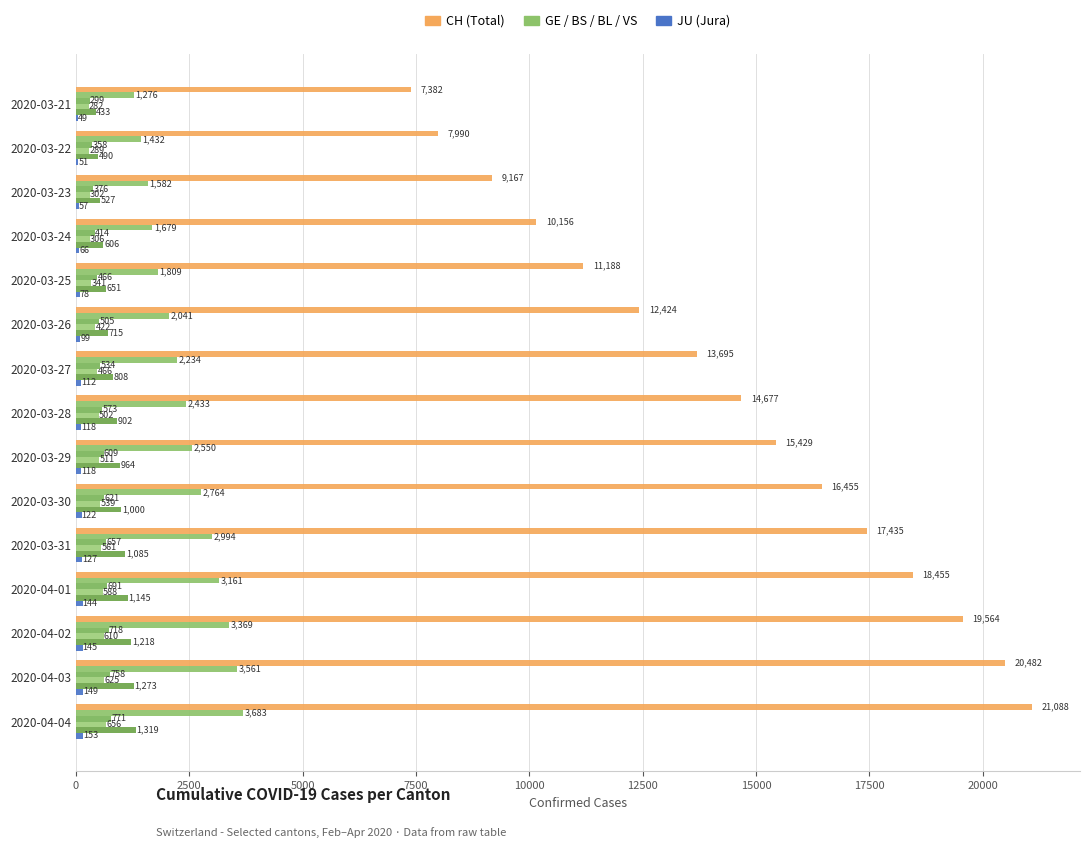

True or false: CH has a value of 11188 at 2020-03-25.

True